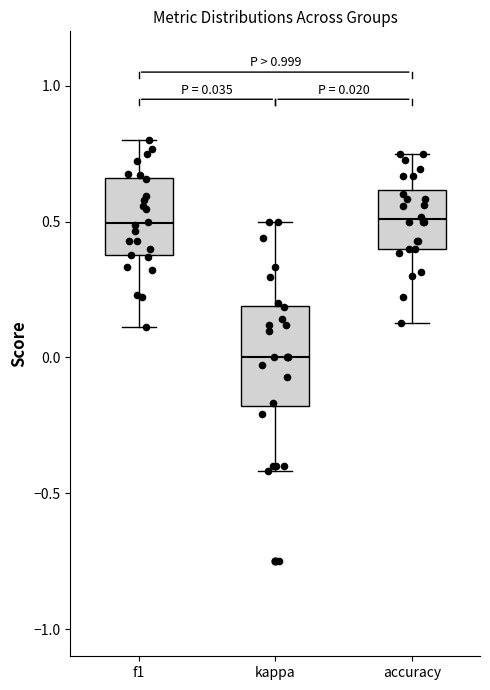

Which box is the tallest, from its lower edge to its upper edge?

kappa